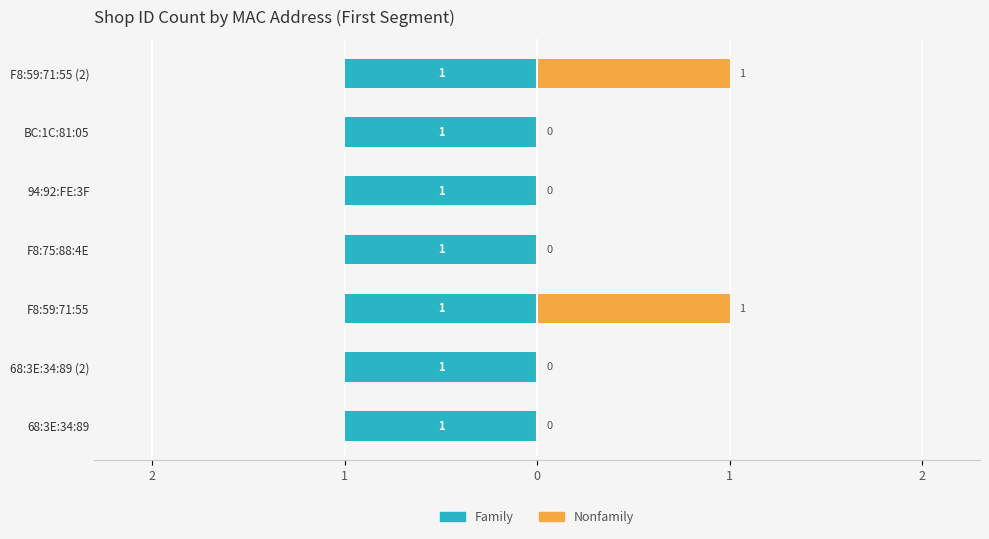

Count the number of categories in the chart.

7